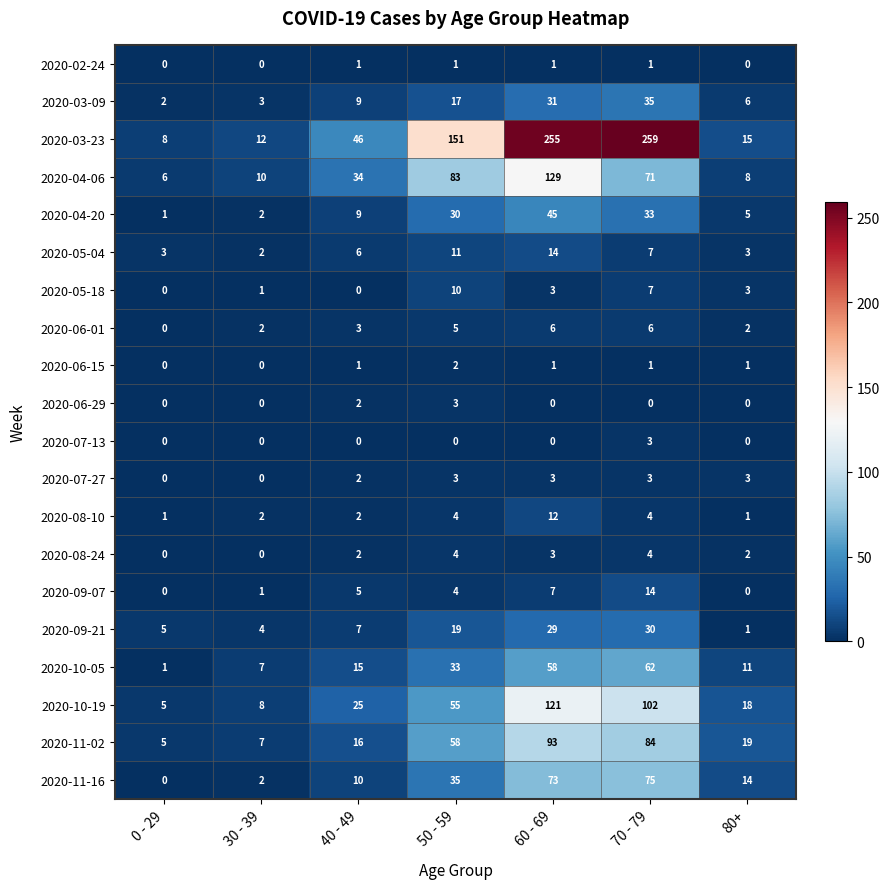

Which category has the lowest value in the 2020-03-09 series?

0 - 29